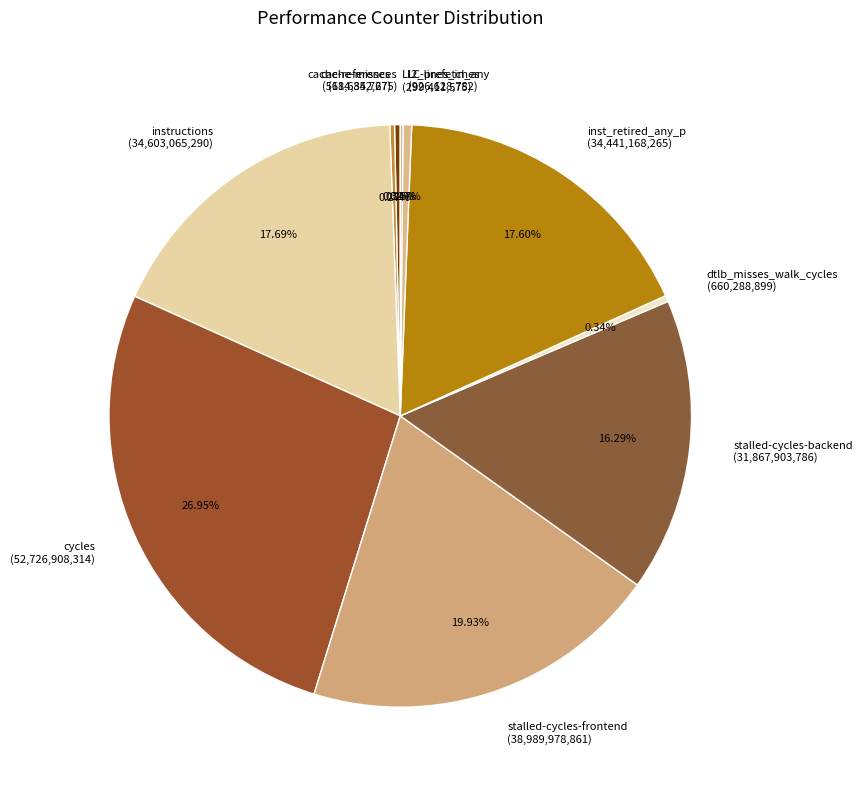

Which slice is the largest?

cycles